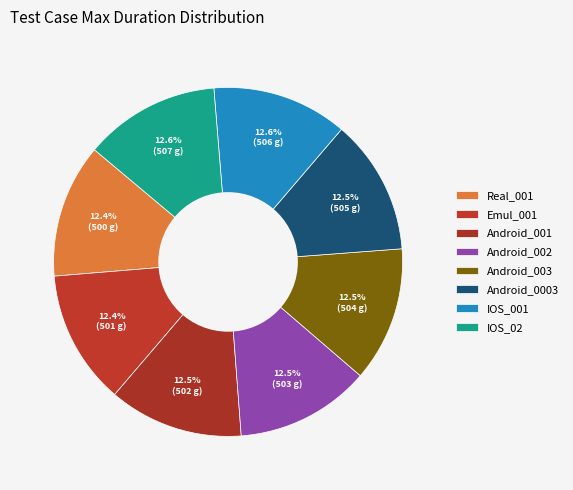

Which slice is the smallest?

Real_001